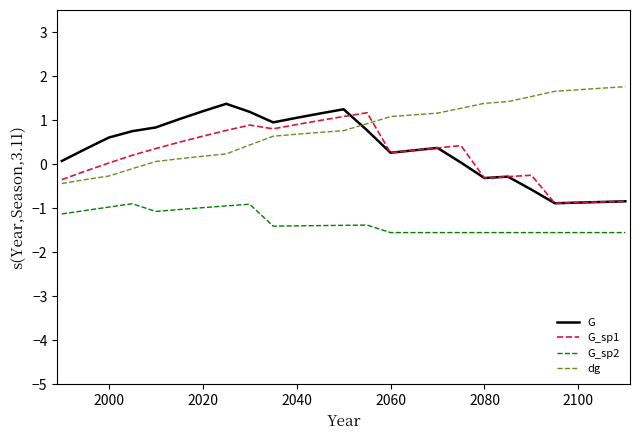

How many times do G and dg cross each other?

1